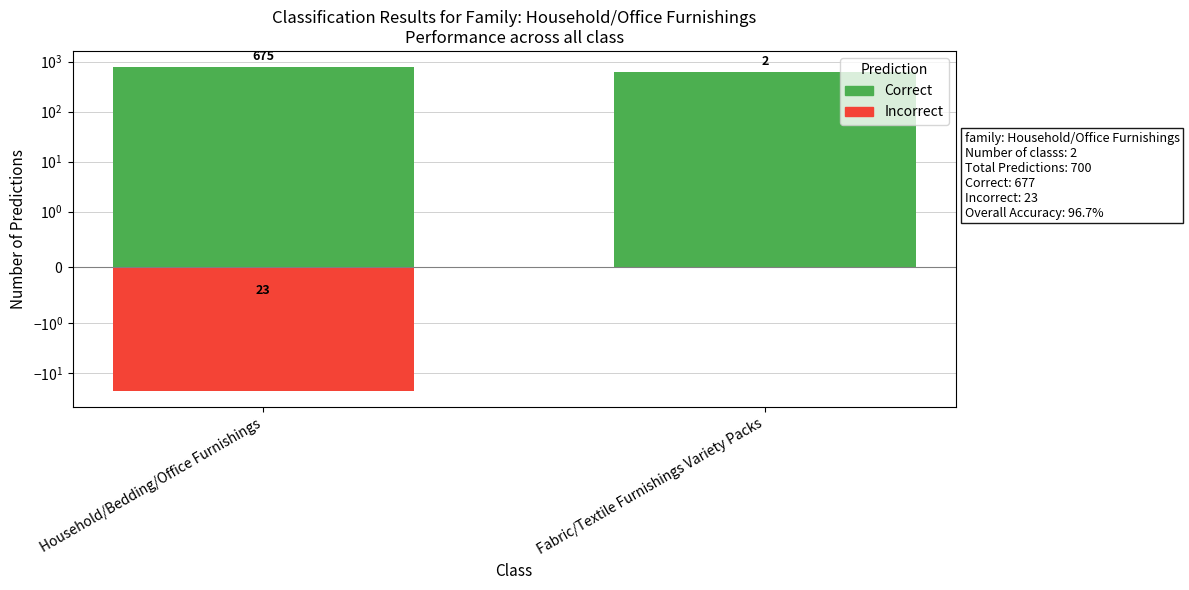

The Correct series shows 625.0 at Fabric/Textile Furnishings Variety Packs. True or false?

True